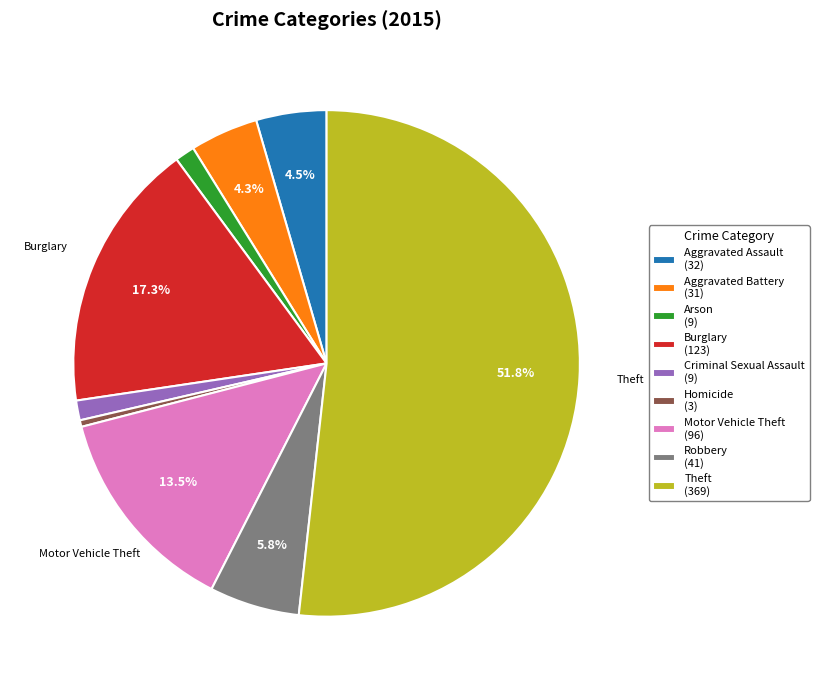

How many slices are in this pie chart?

9